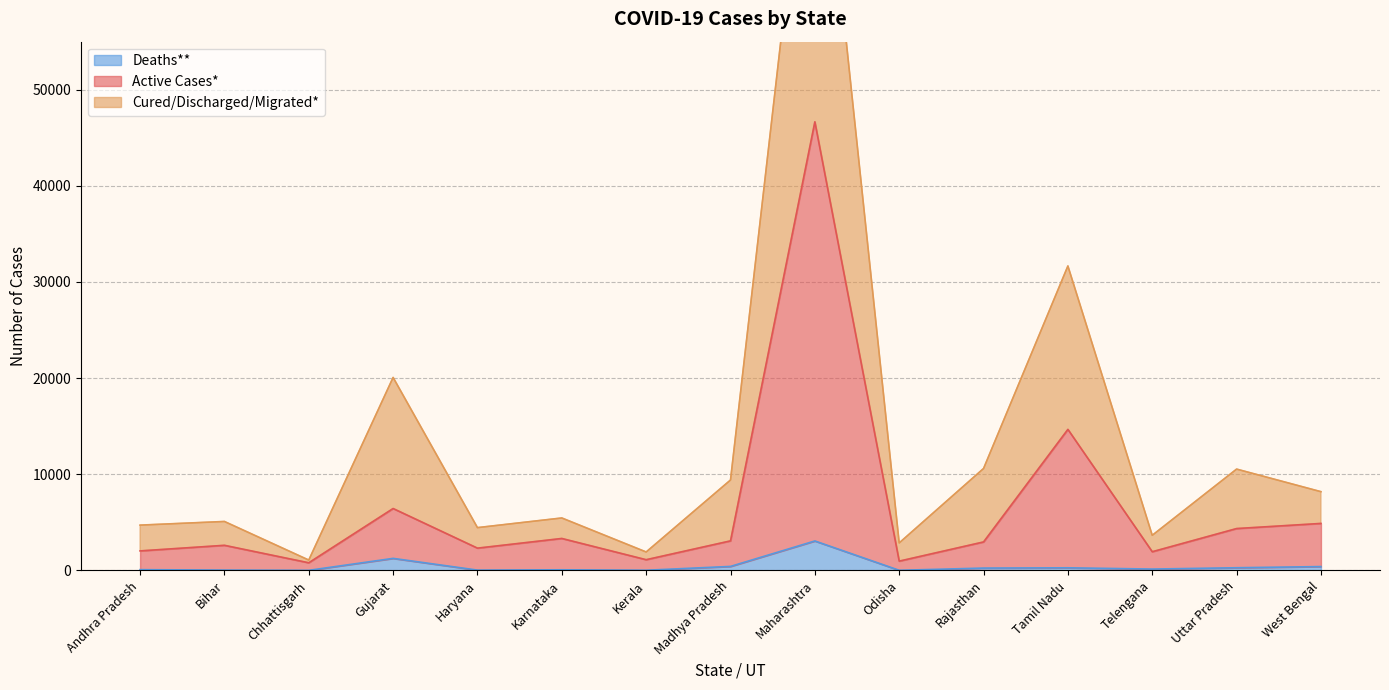

What is the difference between the Cured/Discharged/Migrated* values at West Bengal and Maharashtra?

77788